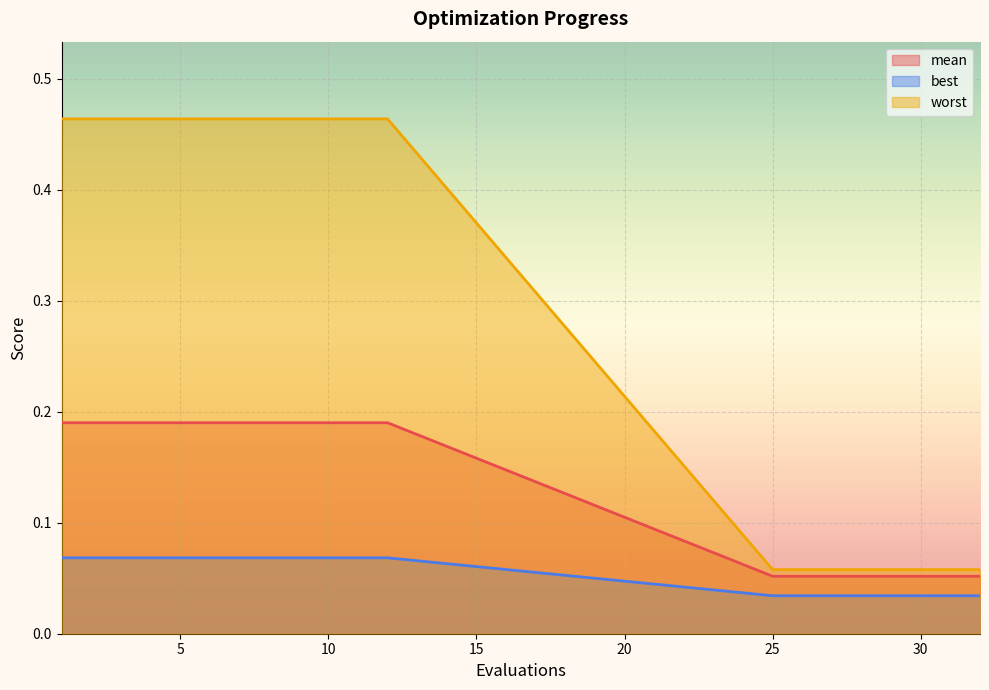

True or false: best has a value of 0.1 at 26.

False